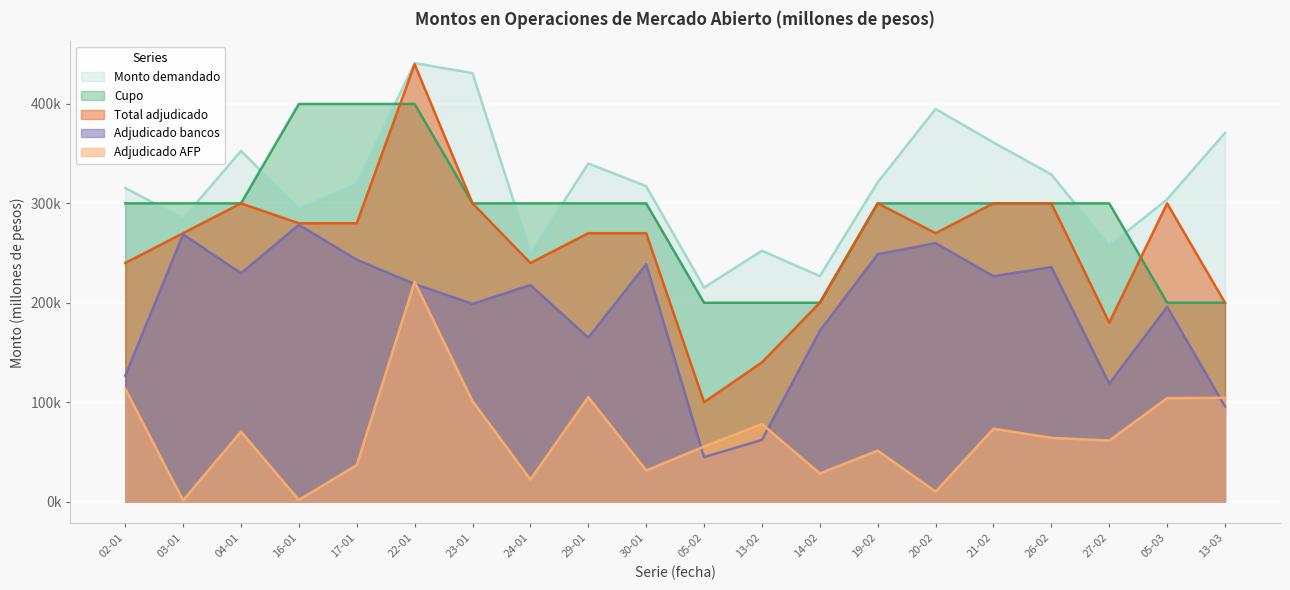

Reading left to right, what are all the values shown in this chart?

Cupo: 300000	300000	300000	400000	400000	400000	300000	300000	300000	300000	200000	200000	200000	300000	300000	300000	300000	300000	200000	200000
Monto demandado: 315520	284710	352800	294650	319650	441100	431100	249700	340100	317320	215320	252300	226800	321210	395000	361300	329100	257320	304100	370890
Total adjudicado: 240000	270000	300000	280000	280000	440000	300000	240000	270000	270000	100000	140000	200000	300000	270000	300000	300000	180000	300000	200000
Adjudicado bancos: 126480	268790	229700	278350	243350	218900	198900	217800	164900	238680	44680	62000	171700	248790	260000	226700	235900	118680	195900	95610
Adjudicado AFP: 113520	1210	70300	1650	36650	221100	101100	22200	105100	31320	55320	78000	28300	51210	10000	73300	64100	61320	104100	104390